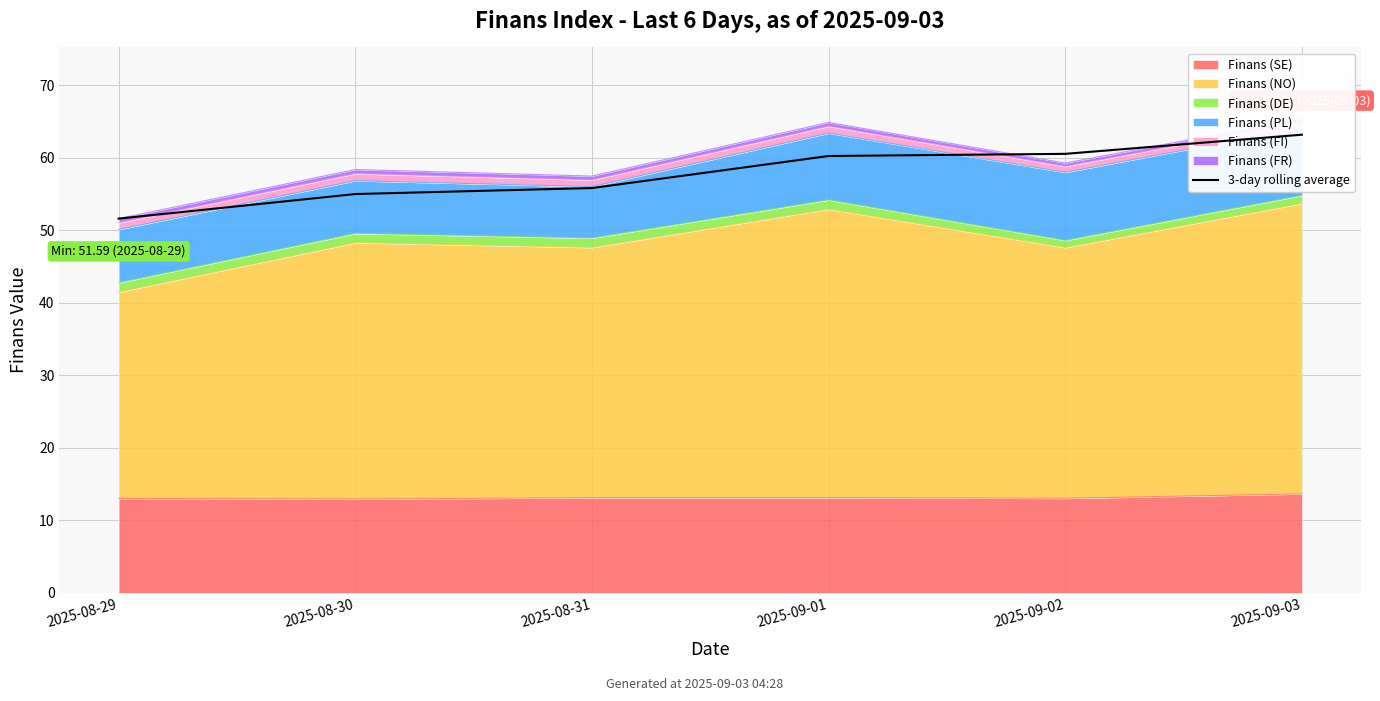

Rank the categories by value from highest to lowest.

2025-09-03, 2025-09-02, 2025-09-01, 2025-08-31, 2025-08-30, 2025-08-29